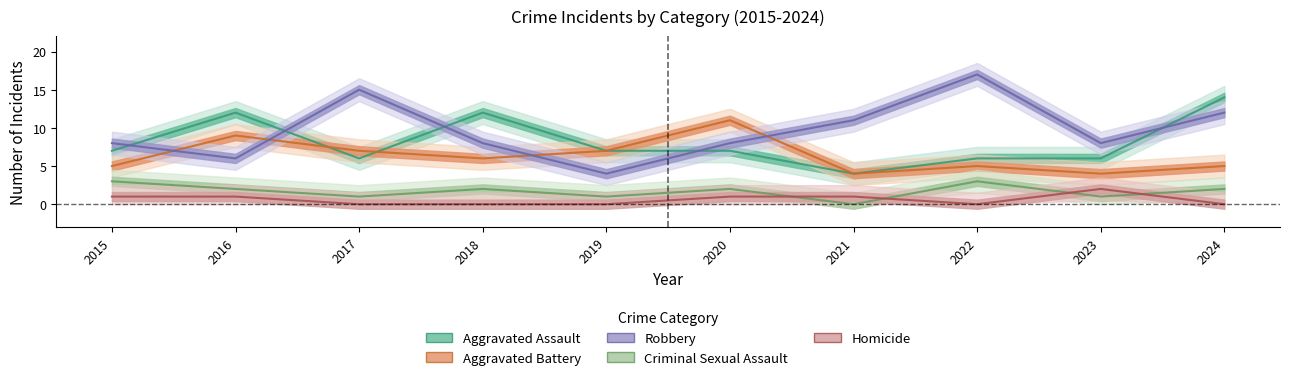

How many interior local valleys does the Aggravated Battery series have?

3